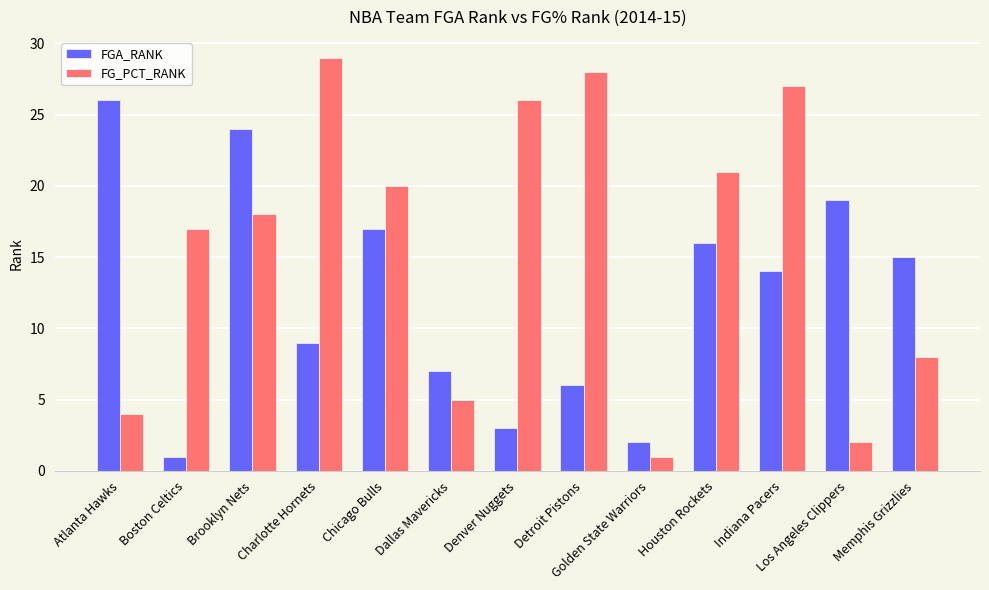

What is the approximate value of FGA_RANK at Dallas Mavericks?

7